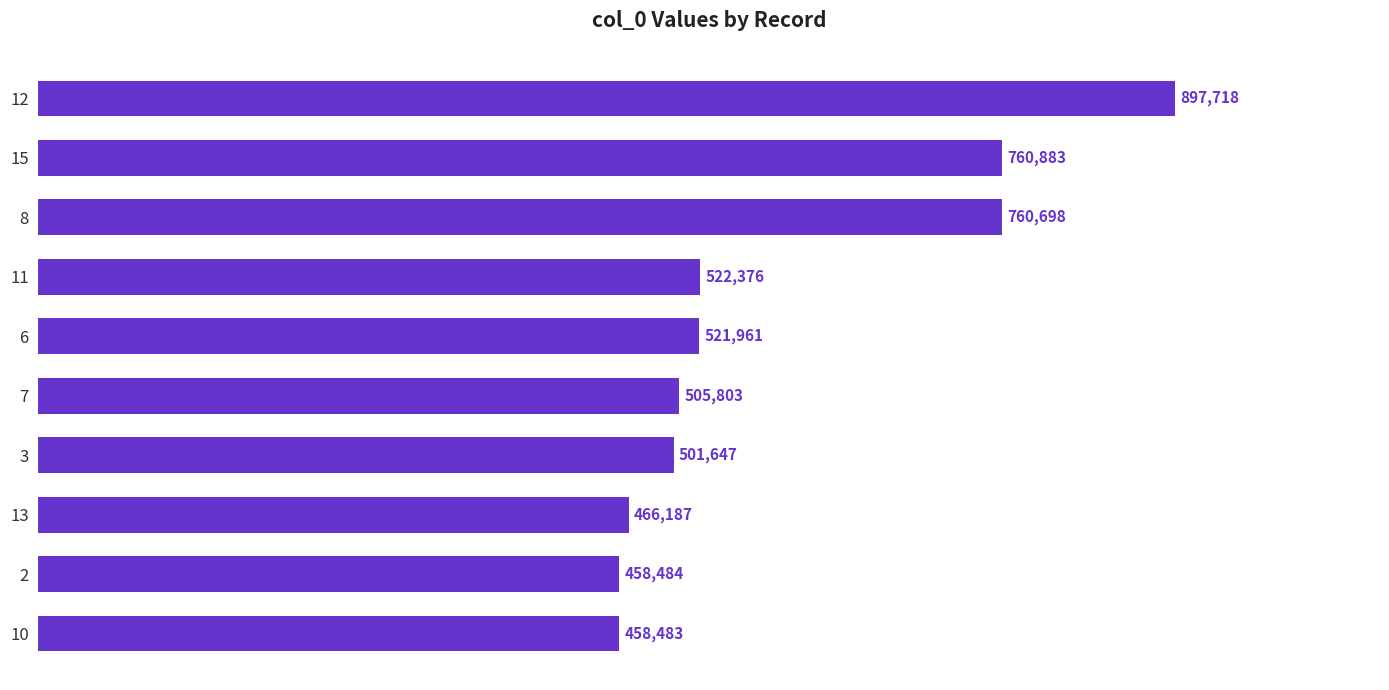

How many series are shown in this chart?

1